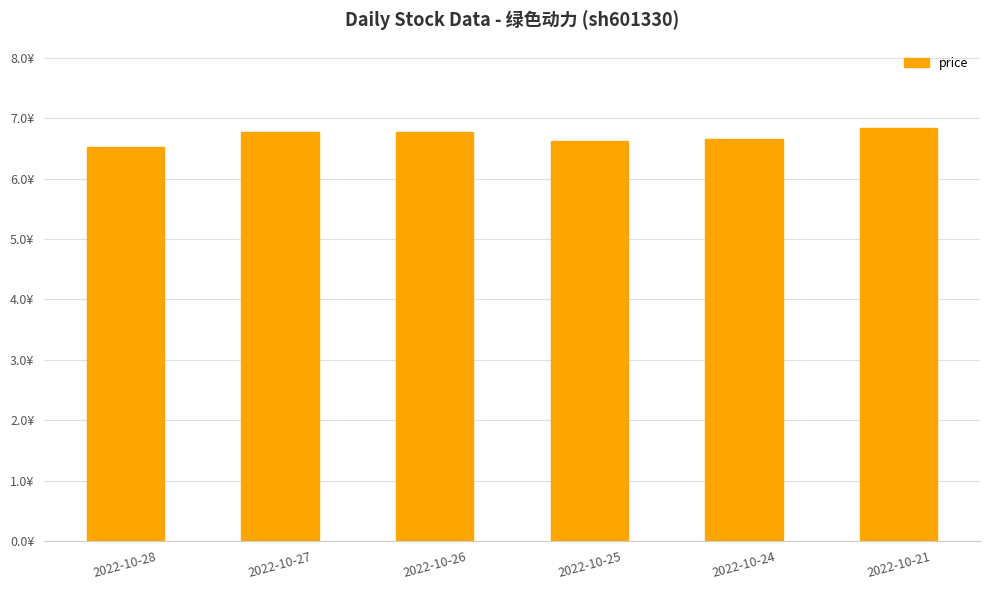

Are the bars horizontal?

No